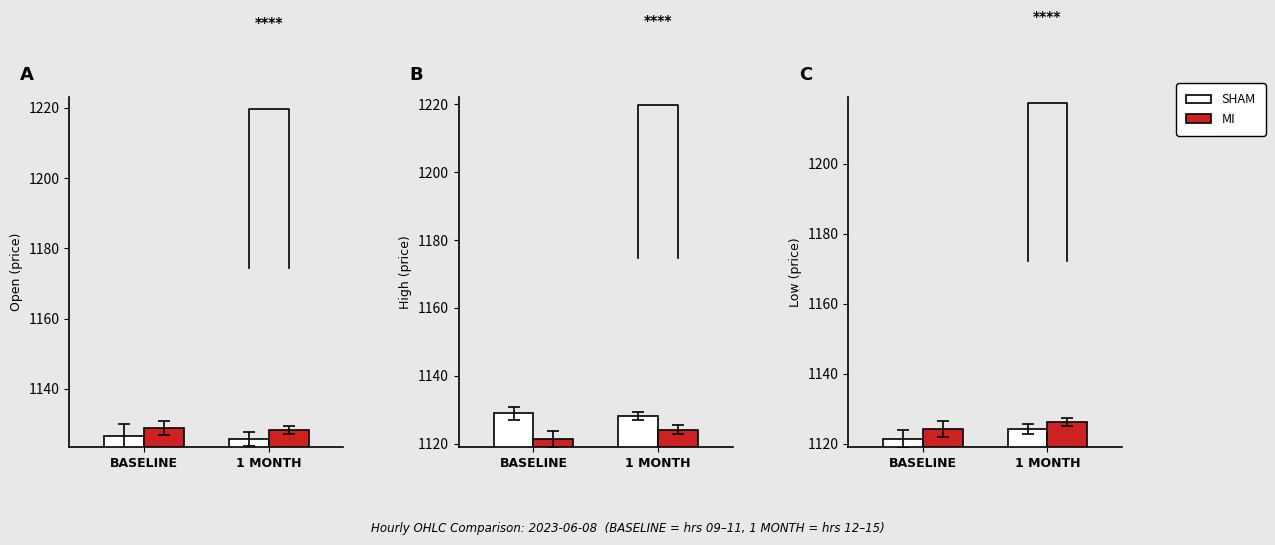

Where is SHAM nearest to the value 1122?

BASELINE